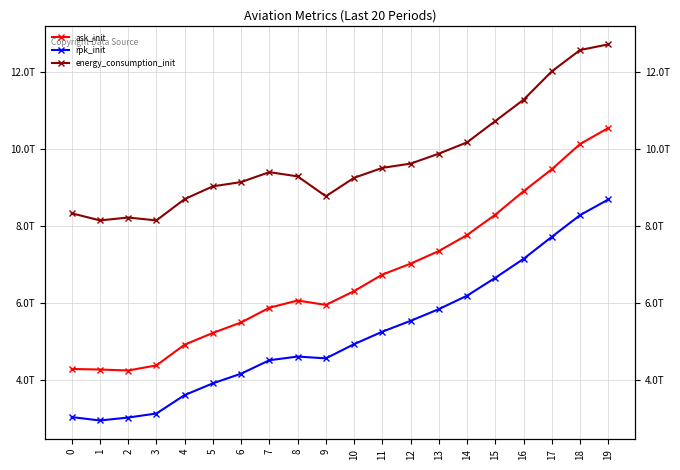

What is the value of the rpk_init point at the 13th from the left?

5535640000000